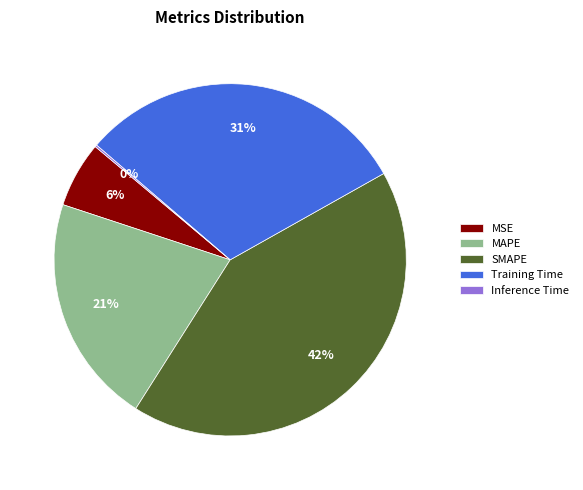

What is the largest slice in the pie chart?

SMAPE